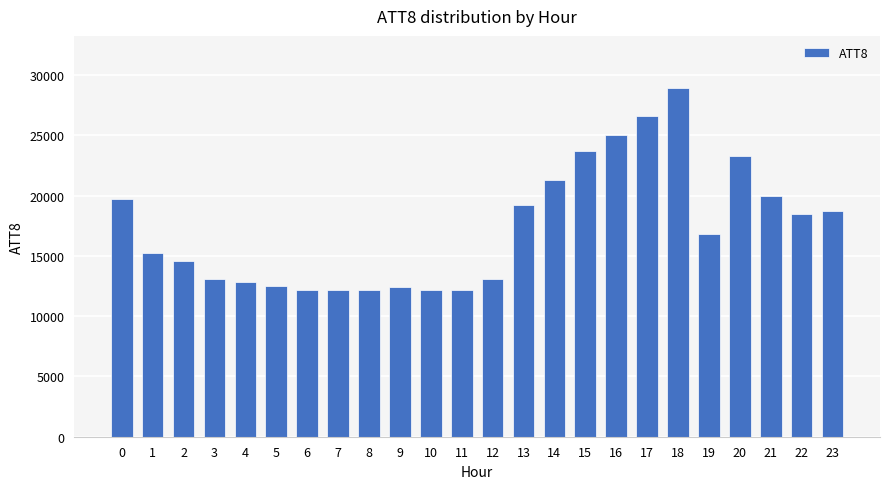

What is the change in value from 5 to 20?

+10800